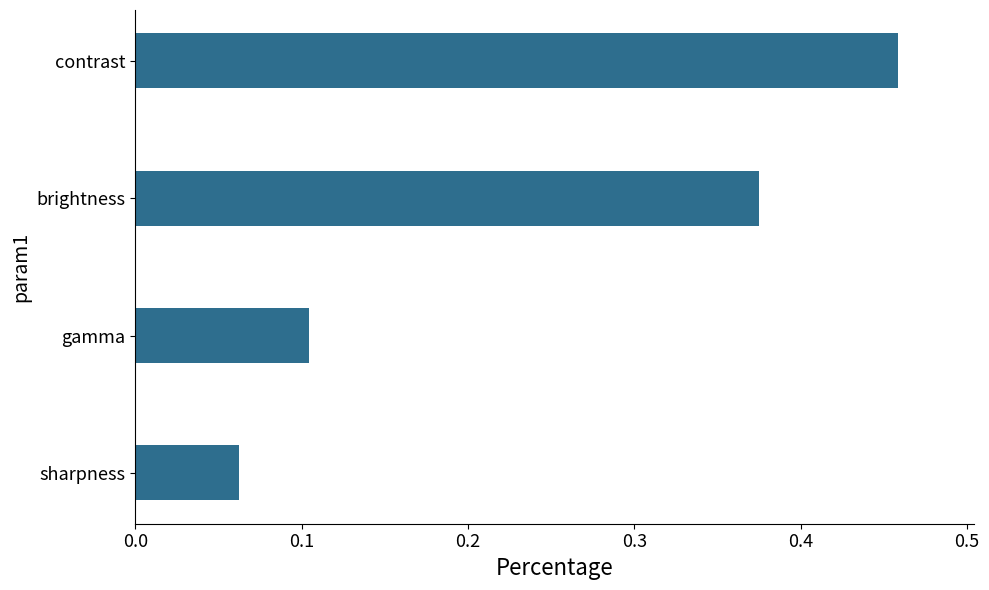

Rank the categories by value from lowest to highest.

sharpness, gamma, brightness, contrast